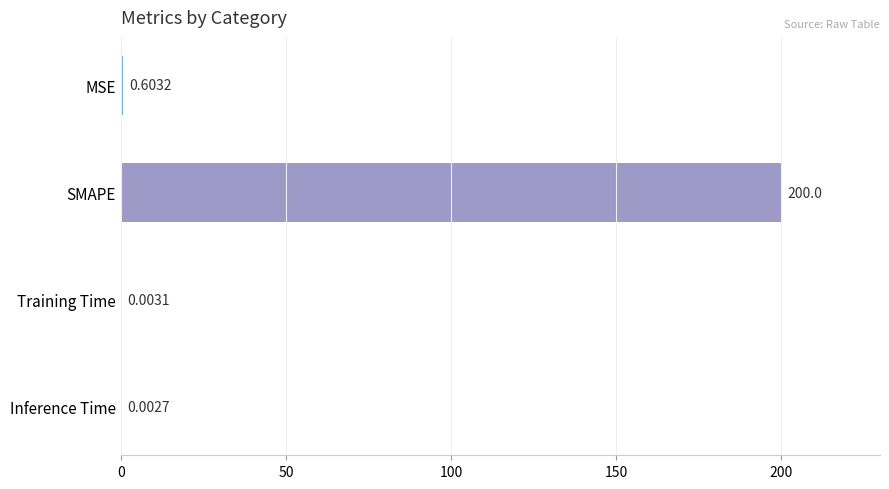

Are the bars horizontal?

Yes